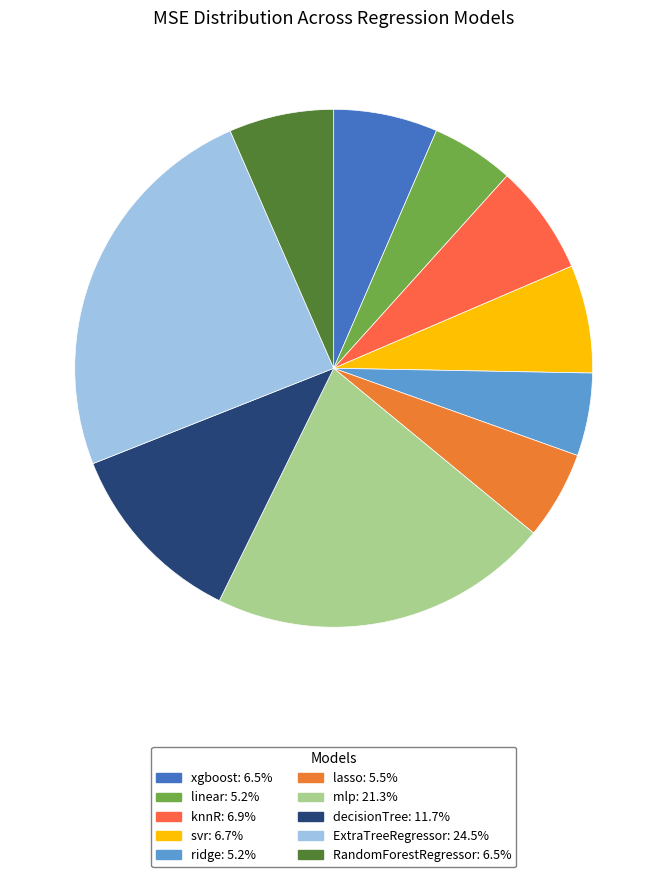

Which slice is the largest?

ExtraTreeRegressor